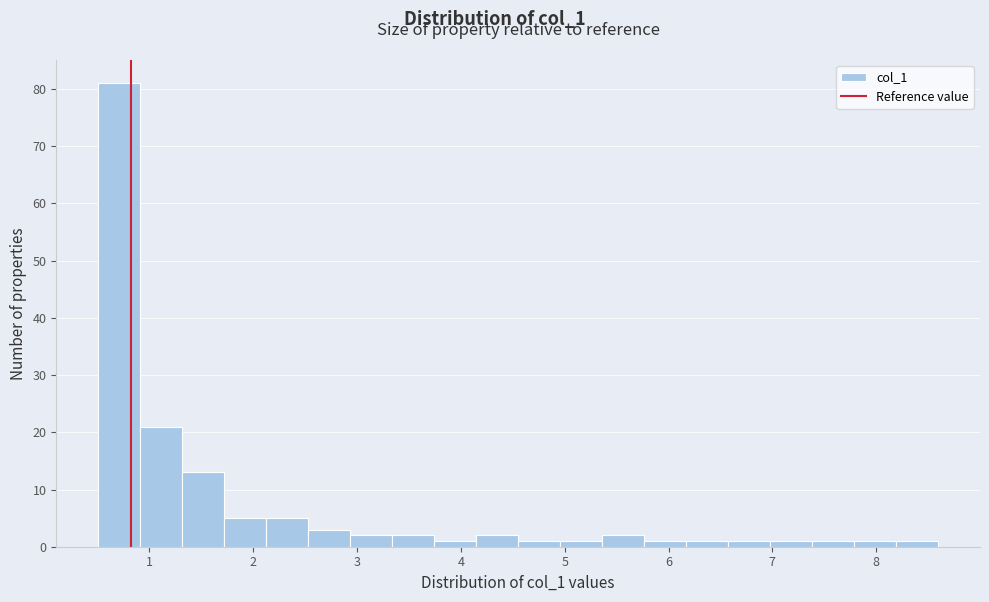

Reading left to right, transcribe this chart: for each bar, give the range it covers on the x-axis and its height. Neither the bar edges nor the heights are printed on the chart, so give them approximately, as read against the axes.

0.5 to 0.9: 81
0.9 to 1.3: 21
1.3 to 1.7: 13
1.7 to 2.1: 5
2.1 to 2.5: 5
2.5 to 2.9: 3
2.9 to 3.3: 2
3.3 to 3.7: 2
3.7 to 4.1: 1
4.1 to 4.6: 2
4.6 to 5.0: 1
5.0 to 5.4: 1
5.4 to 5.8: 2
5.8 to 6.2: 1
6.2 to 6.6: 1
6.6 to 7.0: 1
7.0 to 7.4: 1
7.4 to 7.8: 1
7.8 to 8.2: 1
8.2 to 8.6: 1